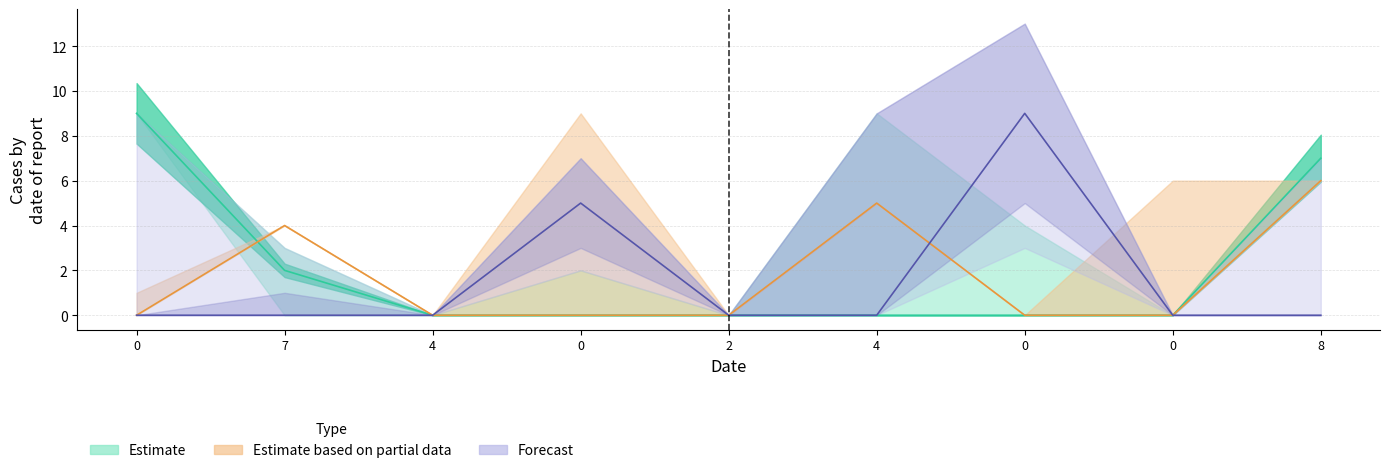

Is this an area chart (filled region under the line)?

No